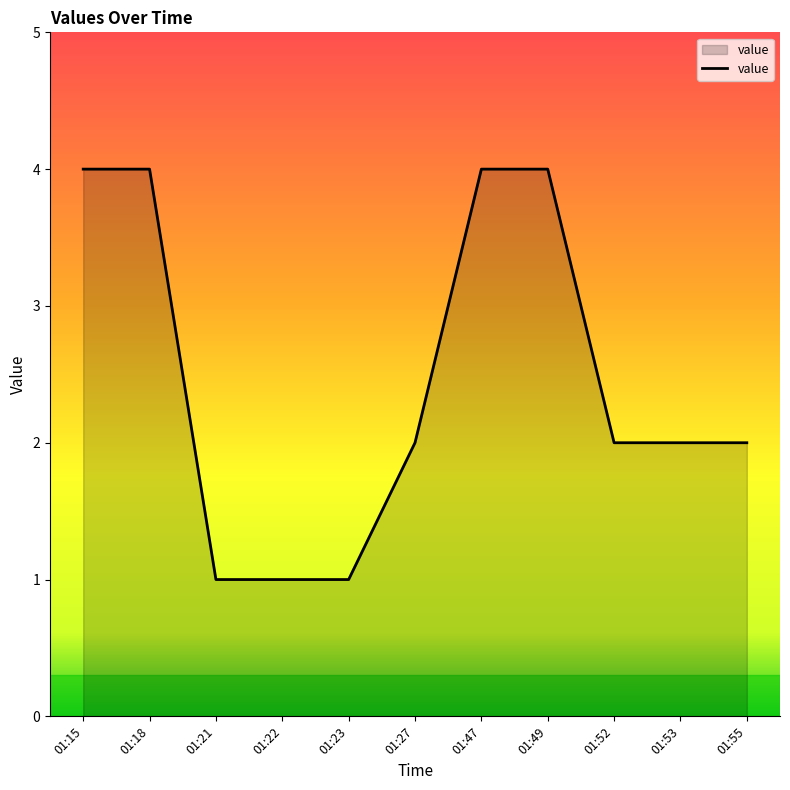

What is the greatest value displayed?

4